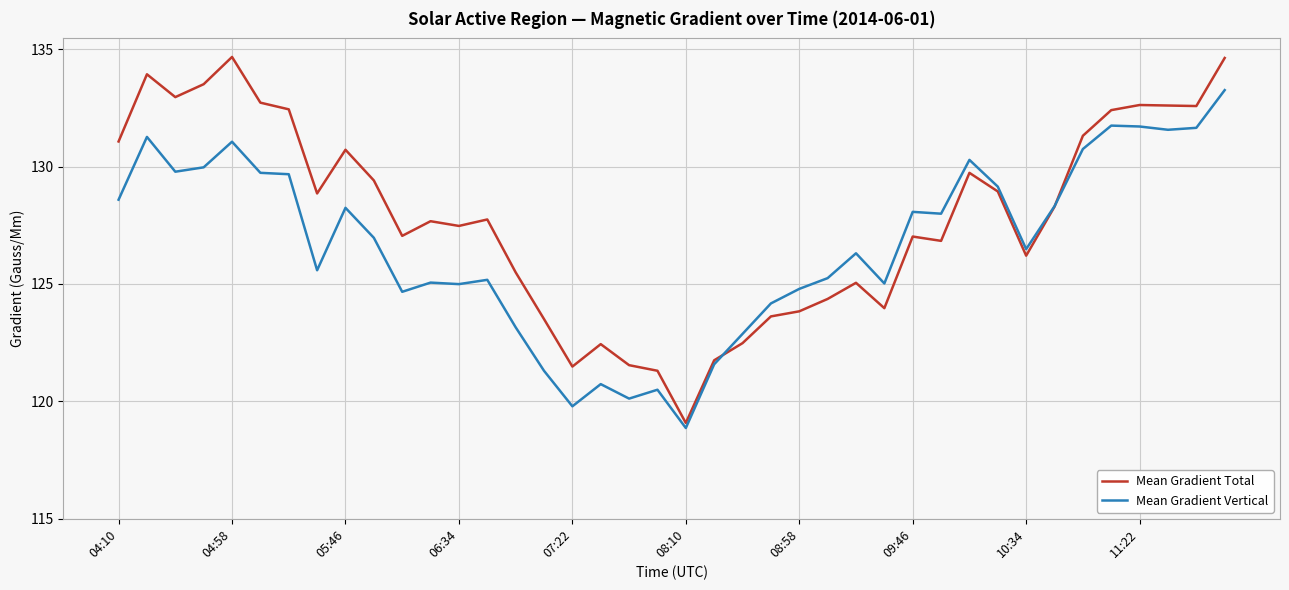

True or false: Mean Gradient Vertical and Mean Gradient Total cross at least once.

True